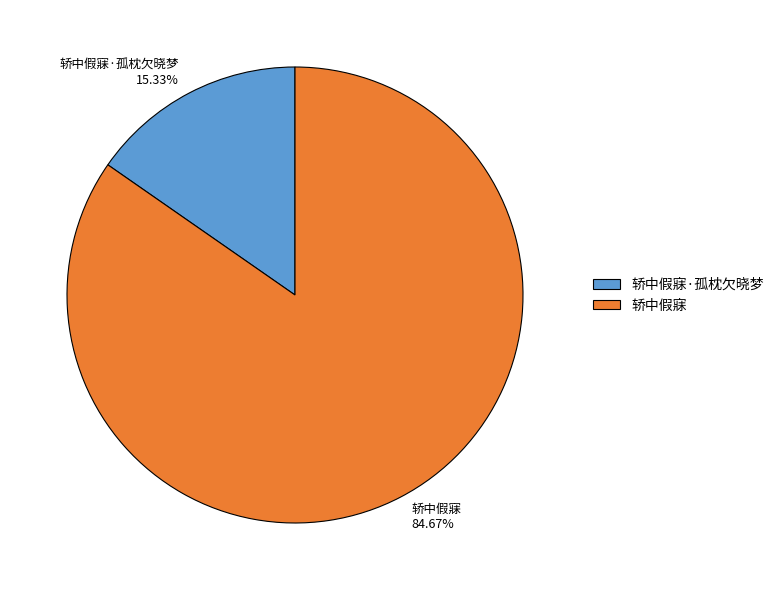

How many segments does this pie chart have?

2